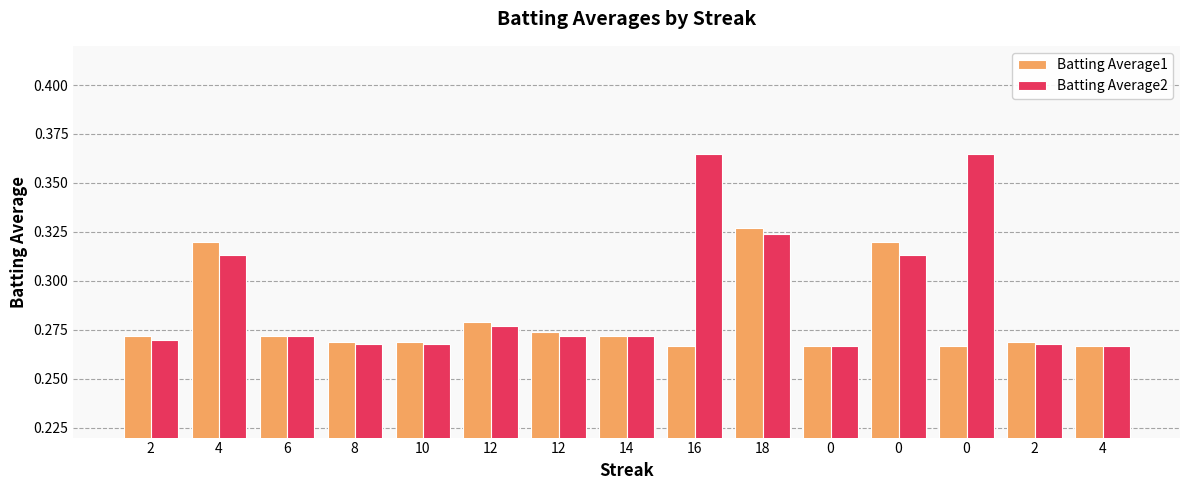

What are all the series names shown in the legend?

Batting Average1, Batting Average2